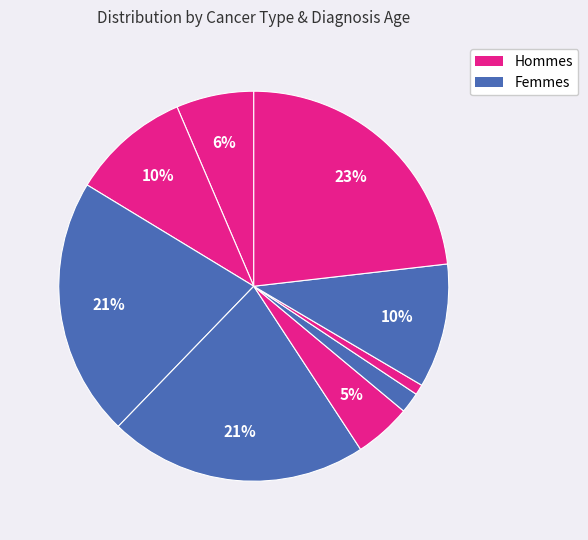

To the nearest percent, what is the difference between the largest and smallest slice percentages?

22%